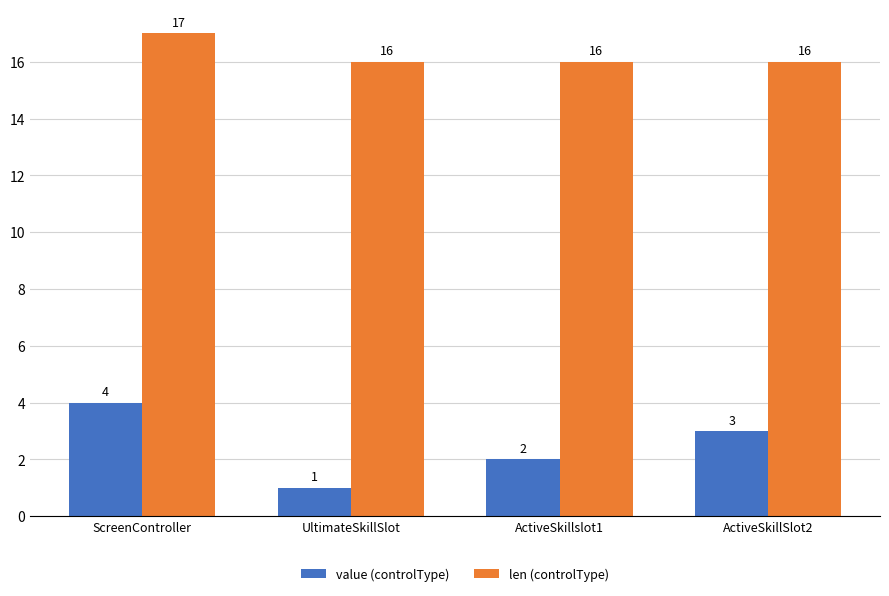

What is the sum of the value (controlType) values at ScreenController and UltimateSkillSlot?

5